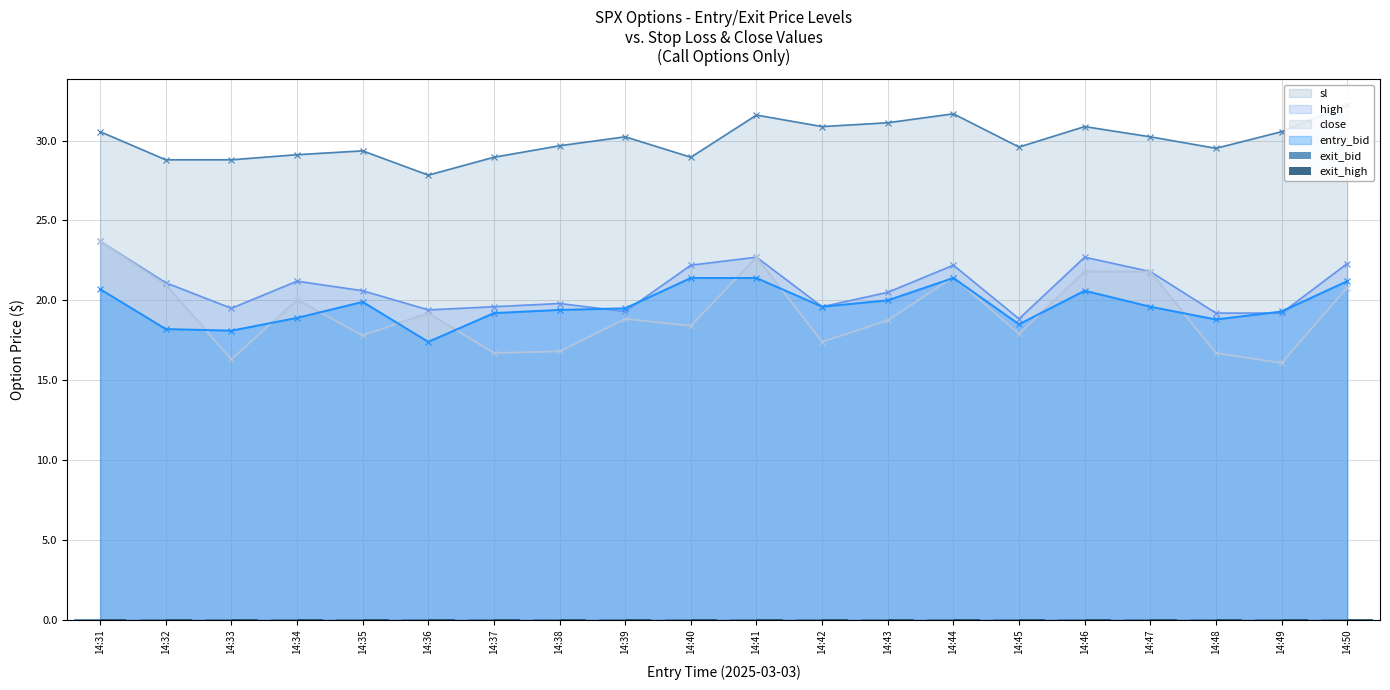

What is the greatest value displayed?

32.2